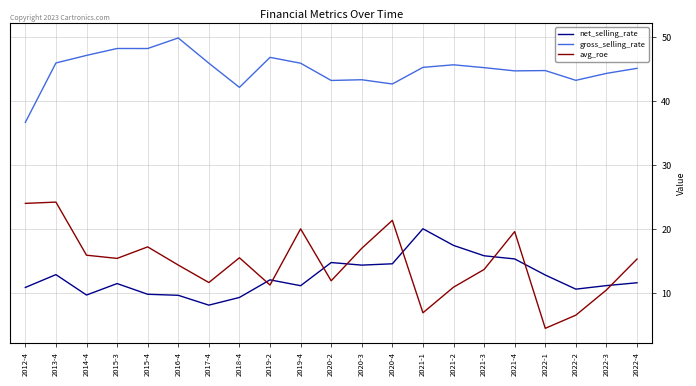

True or false: gross_selling_rate and avg_roe intersect in this chart.

False